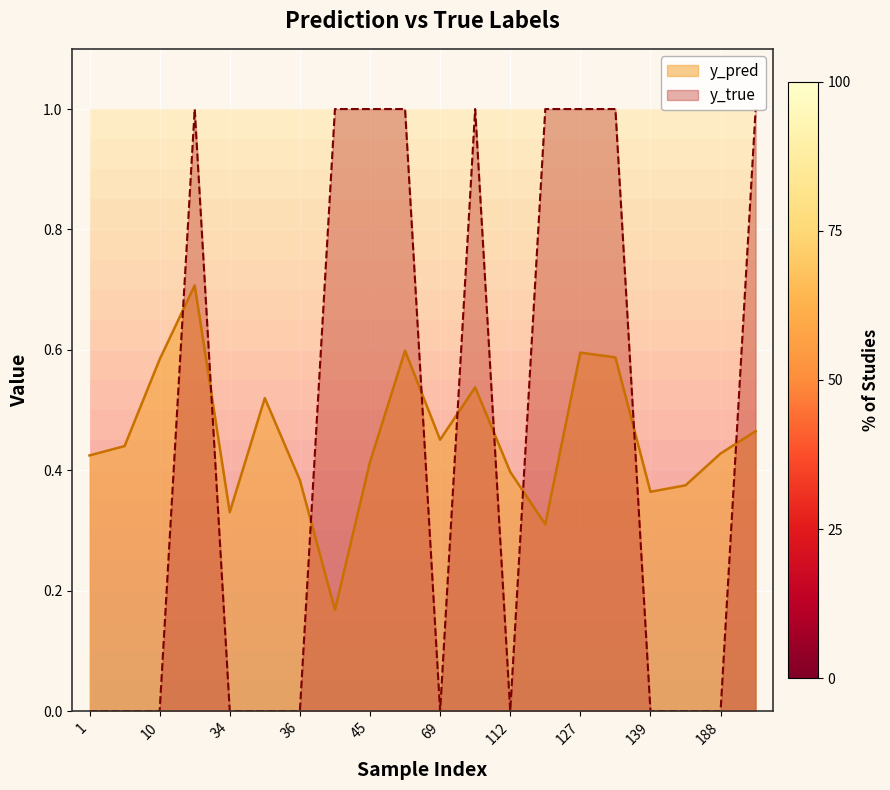

At which label is y_pred closest to 0?

42